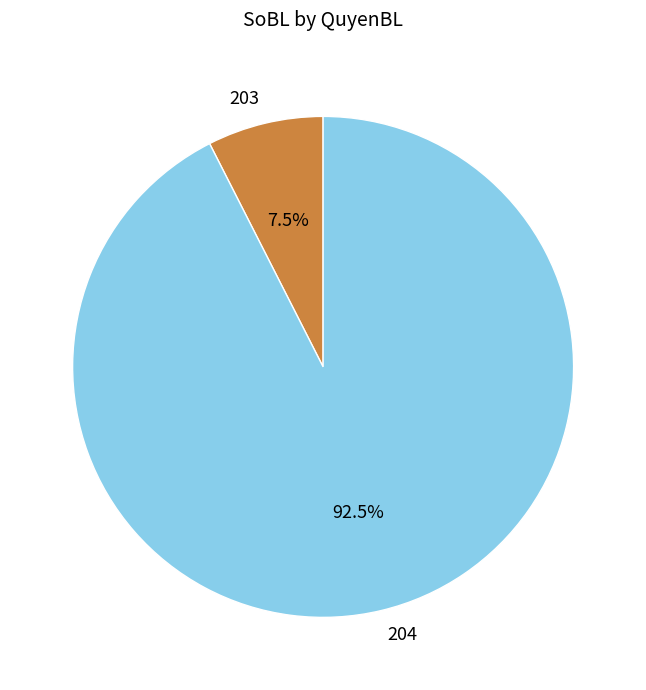

What is the total percentage of 204 and 203?

100.0%